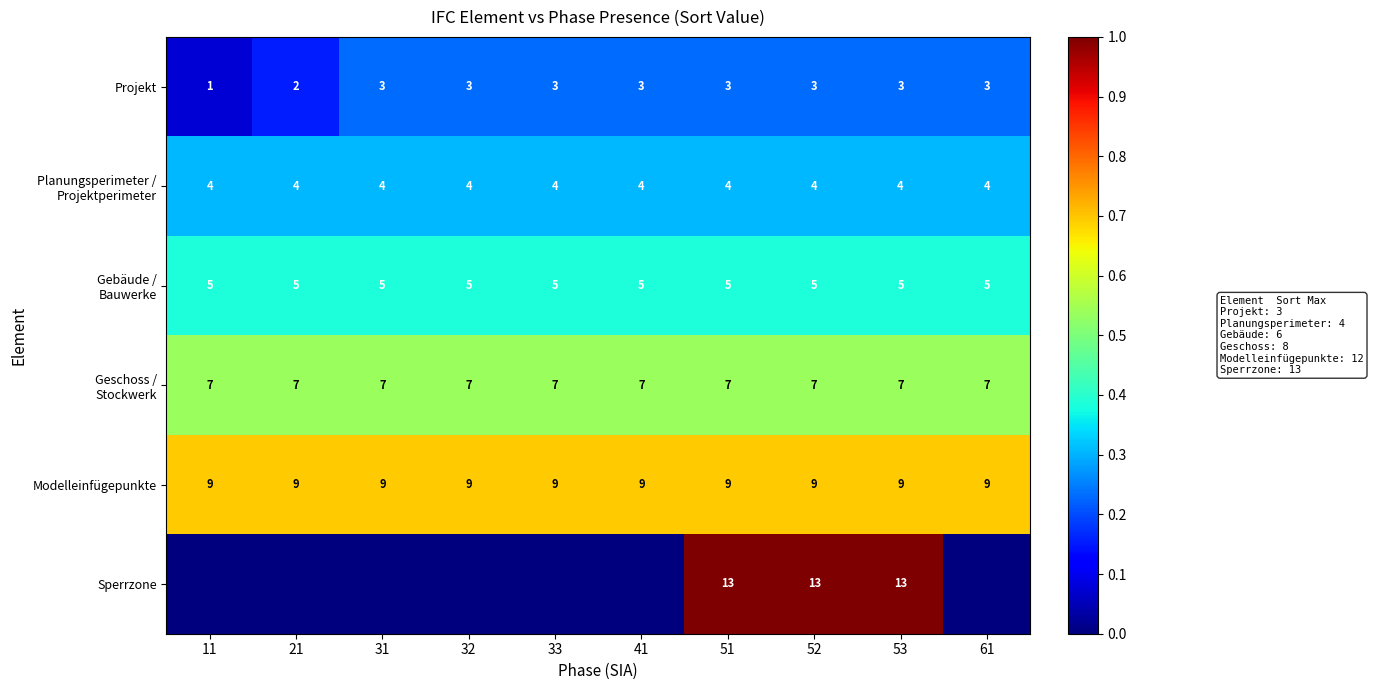

How many Projekt values are between 3 and 4?

8